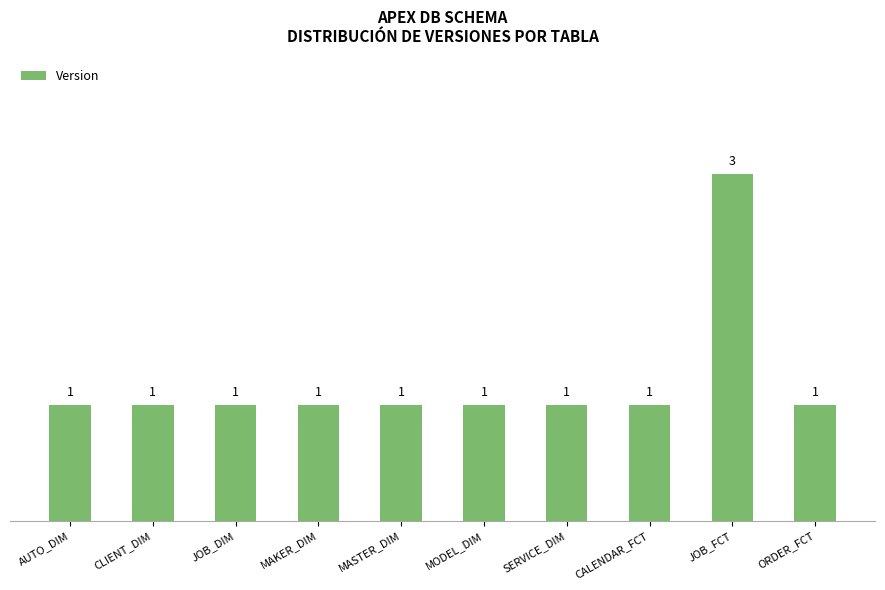

What is the difference between the maximum and minimum values?

2